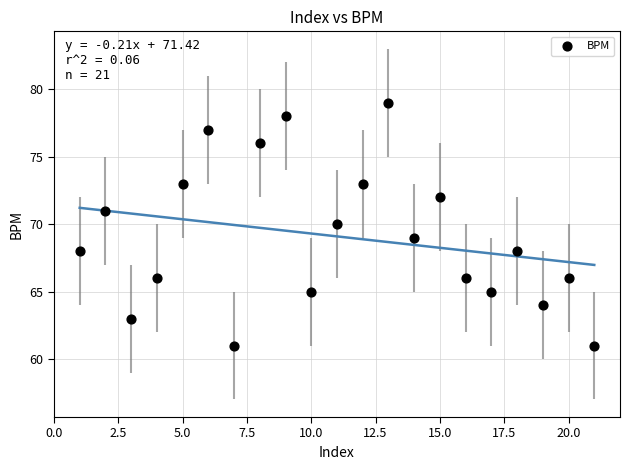

What is the range of Y values (max minus min)?

18